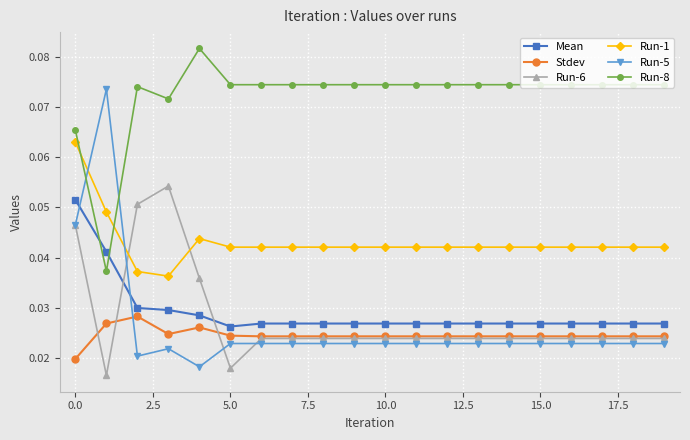

At how many categories does at least one series exceed 0?

20